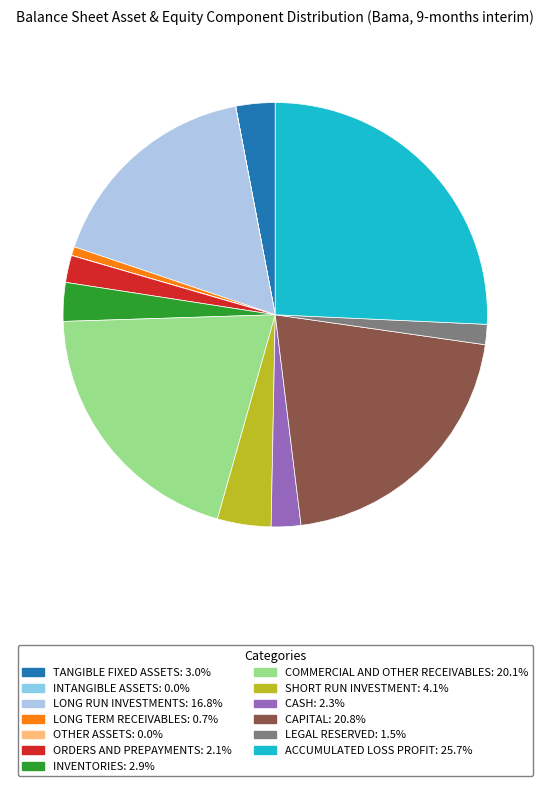

What is the smallest slice in the pie chart?

other_assets